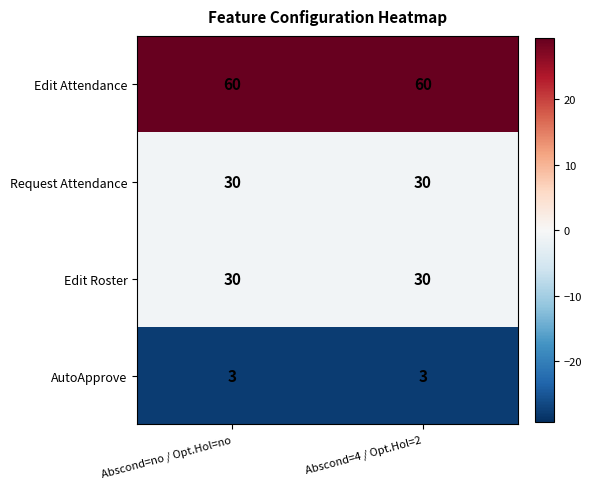

What is the approximate value of AutoApprove at Abscond=no / Opt.Hol=no?

3